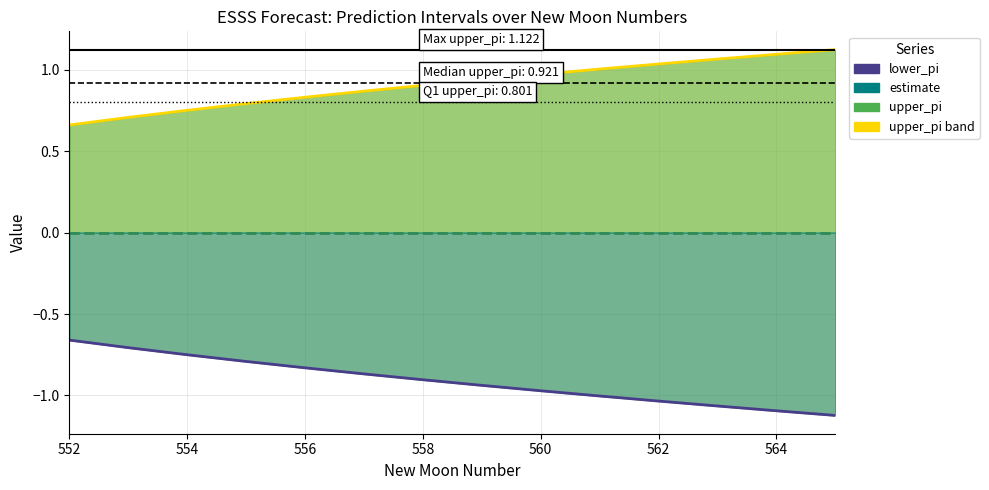

Reading right to left, extract all data points from this chart.

upper_pi (line): 1.1	1.1	1.1	1.0	1.0	1.0	0.9	0.9	0.9	0.8	0.8	0.8	0.7	0.7
estimate (line): 0.0	0.0	0.0	0.0	0.0	0.0	0.0	0.0	0.0	0.0	0.0	0.0	0.0	0.0
lower_pi (line): -1.1	-1.1	-1.1	-1.0	-1.0	-1.0	-0.9	-0.9	-0.9	-0.8	-0.8	-0.8	-0.7	-0.7